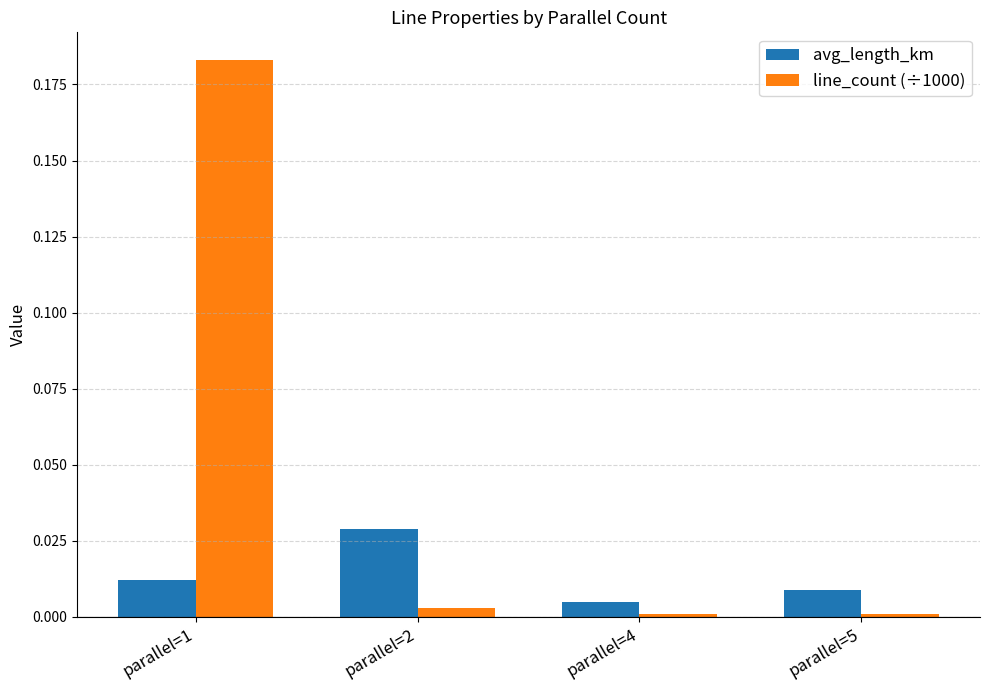

What are all the series names shown in the legend?

avg_length_km, line_count (÷1000)